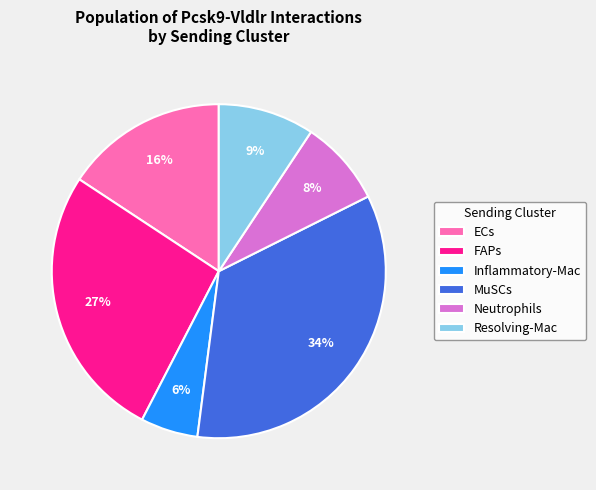

Does FAPs represent more than half of the total?

No